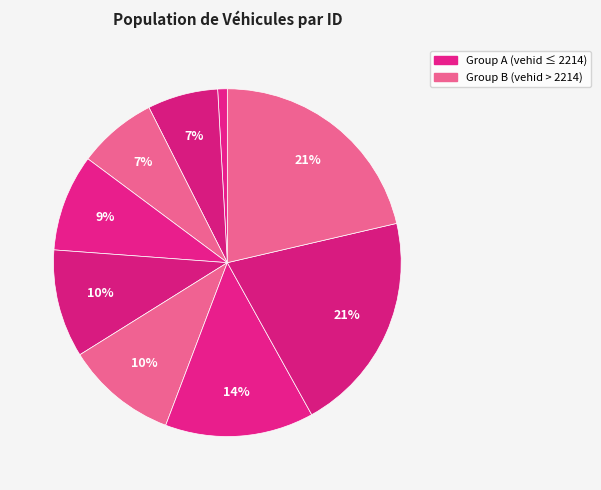

Count the number of slices in the pie.

9